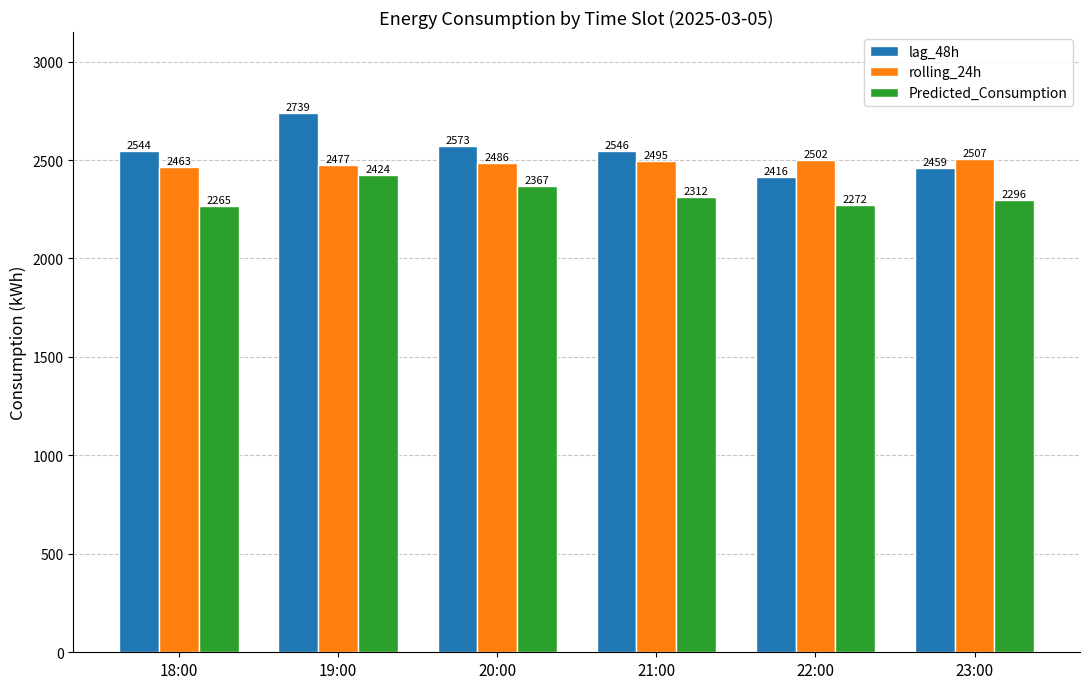

Which category has the lowest value in the Predicted_Consumption series?

18:00